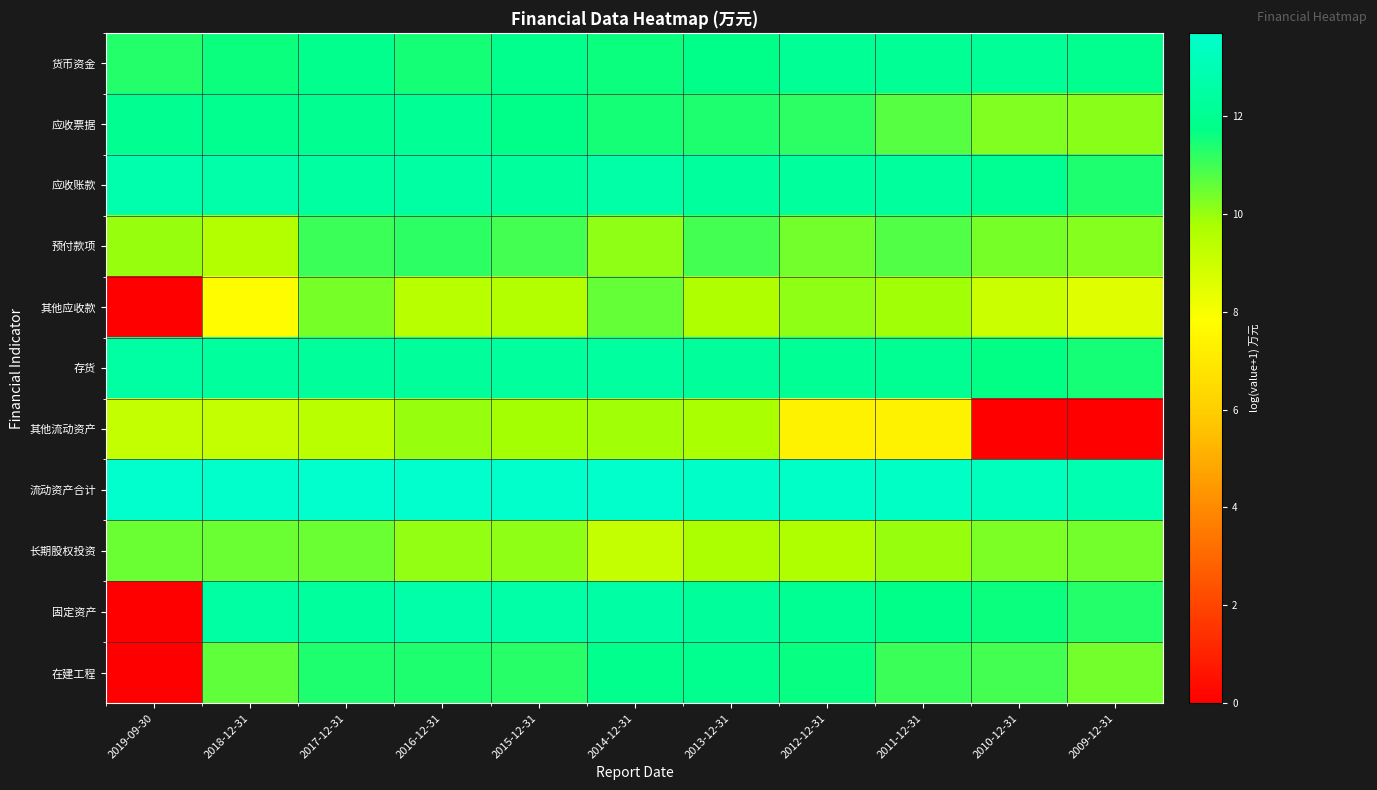

At which category is the sum across all series the highest?

2017-12-31